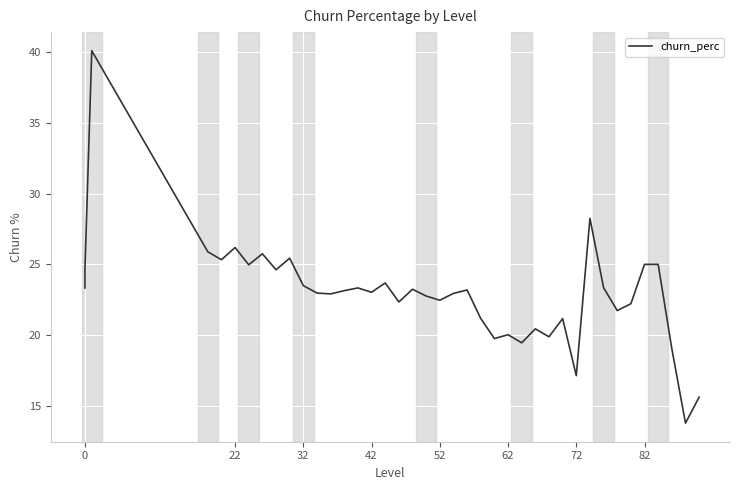

True or false: there are more than 2 points higher than both neighbors.

True